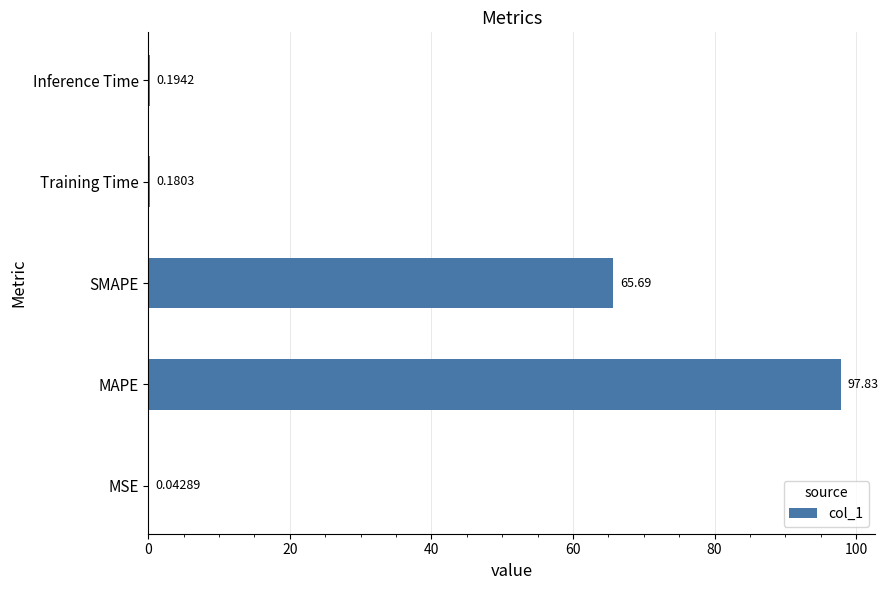

Where is the data nearest to the value 48?

SMAPE